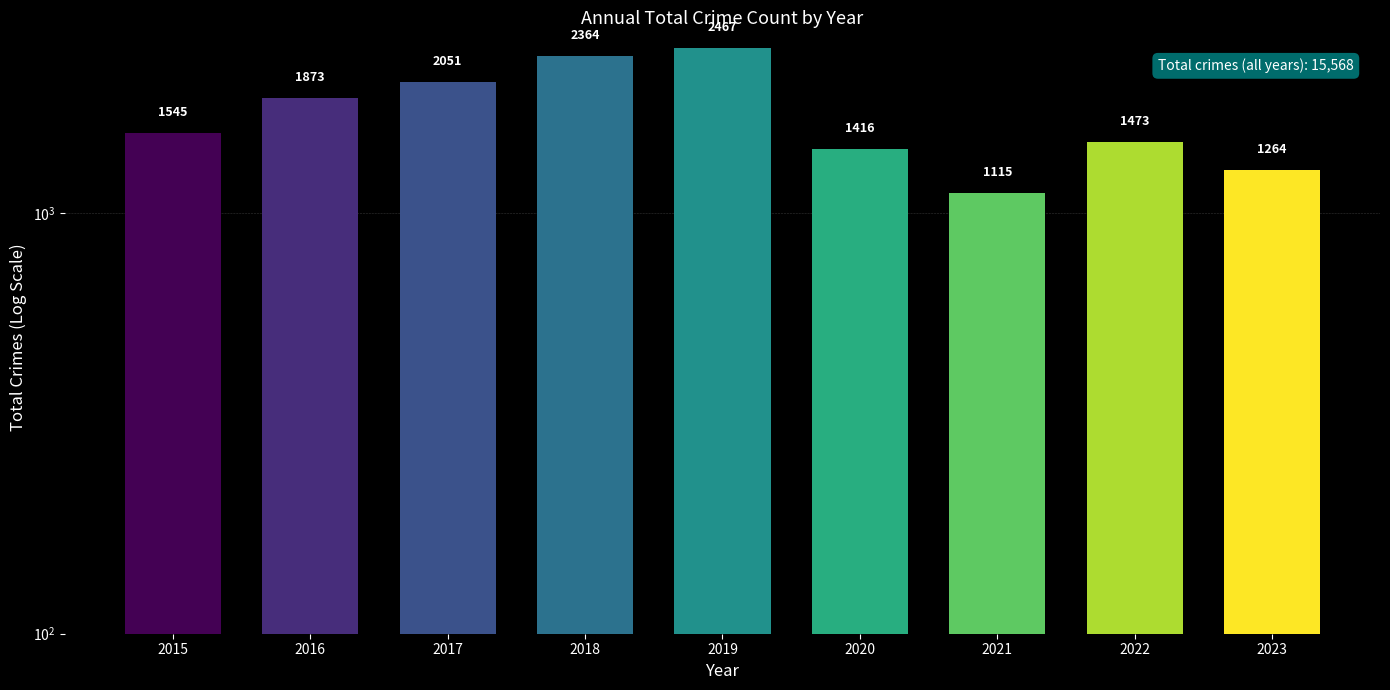

List the labels in order of value, smallest first.

2021, 2023, 2020, 2022, 2015, 2016, 2017, 2018, 2019